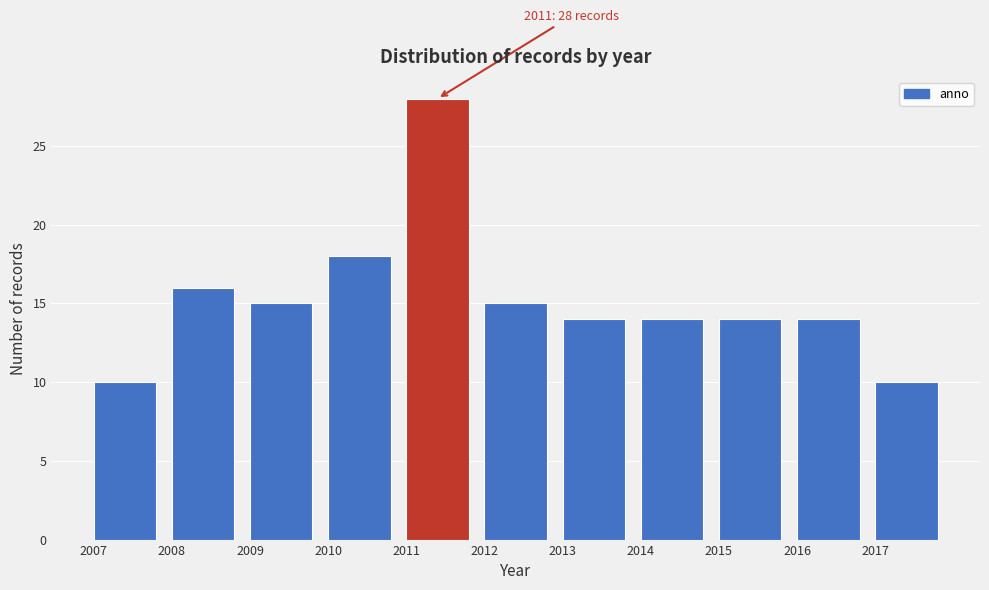

Over which range of the x-axis is the bar tallest?

2011 to 2012